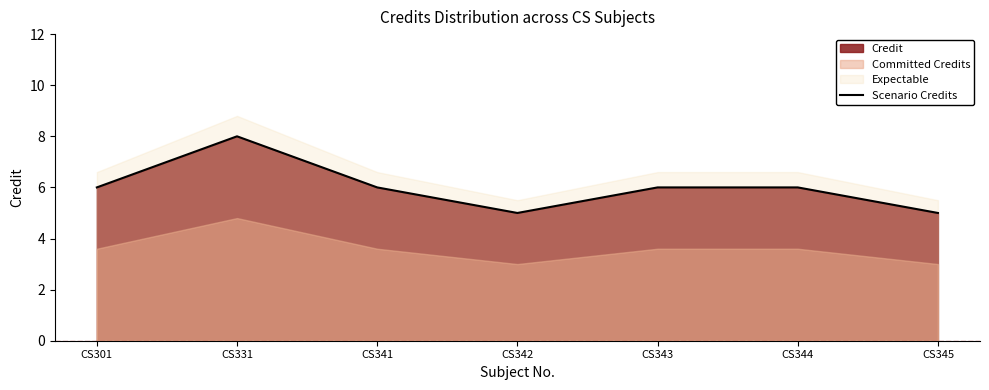

Reading left to right, what are all the values shown in this chart?

6	8	6	5	6	6	5